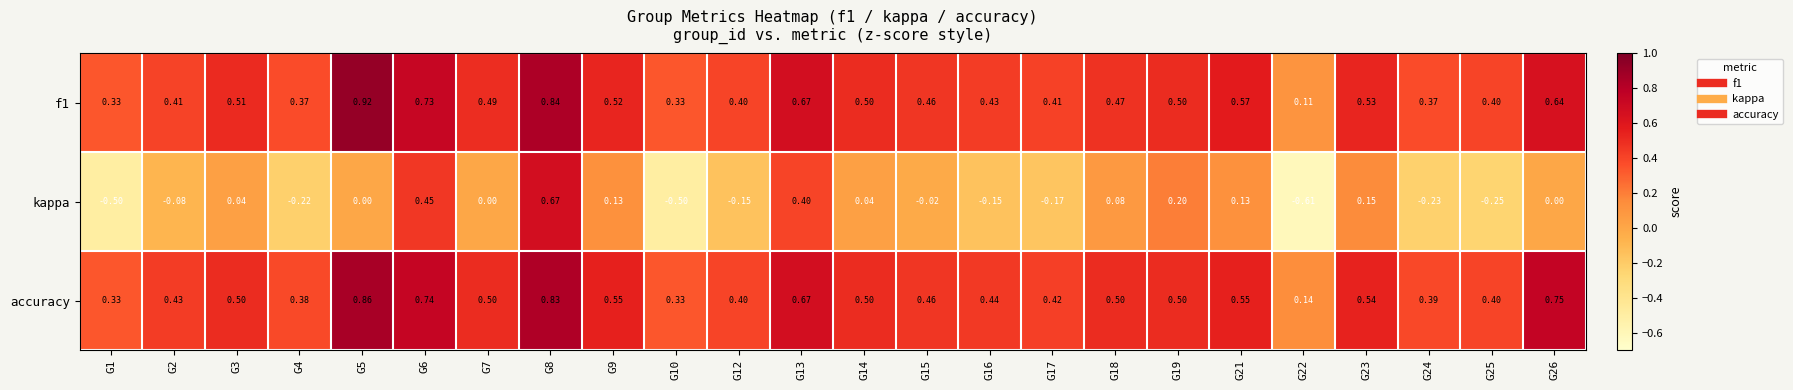

Between G1 and G7, which series saw the biggest shift?

kappa